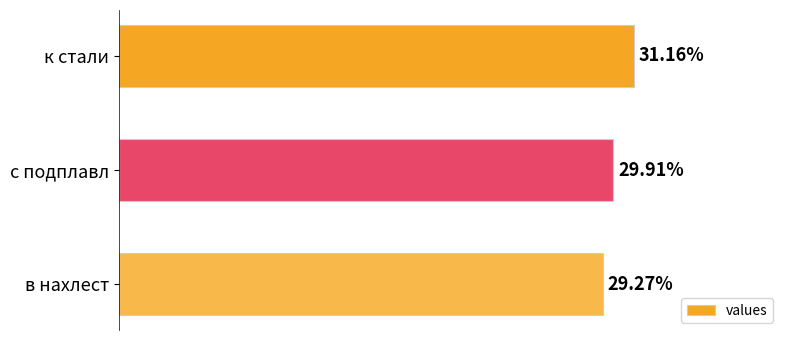

List the labels in order of value, largest first.

к стали, с подплавл, в нахлест